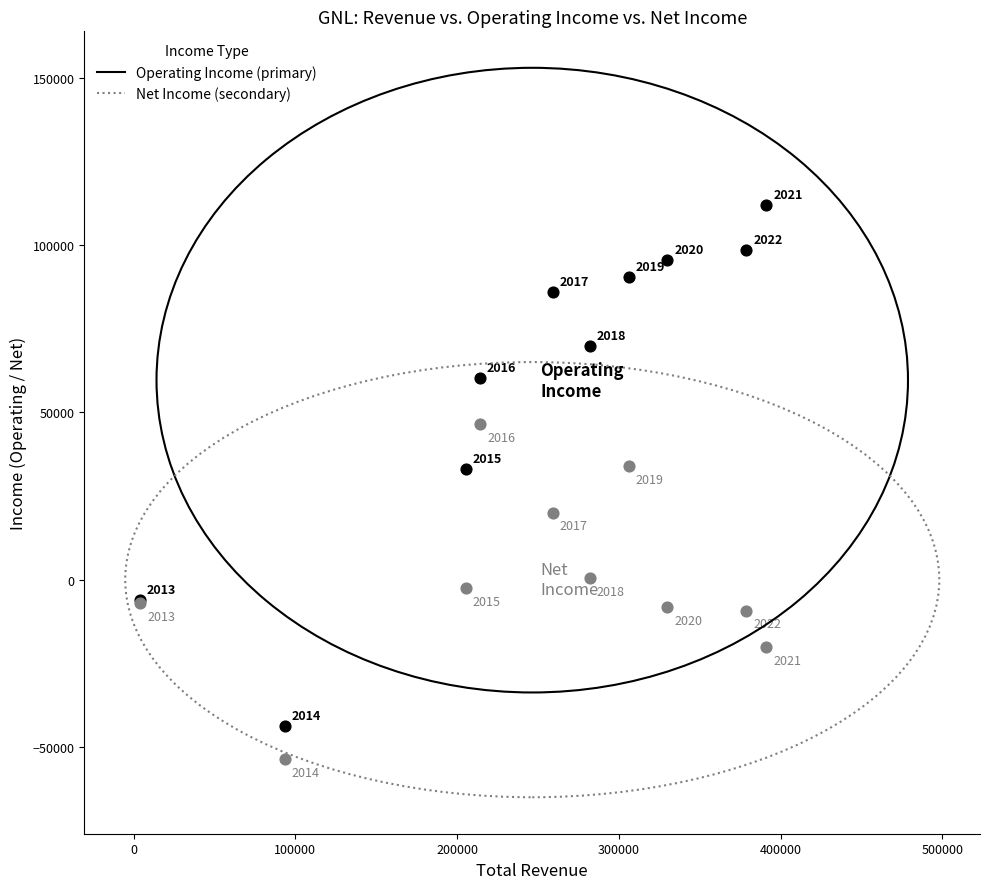

Across all series, what Y value is closest to 29150?

33200